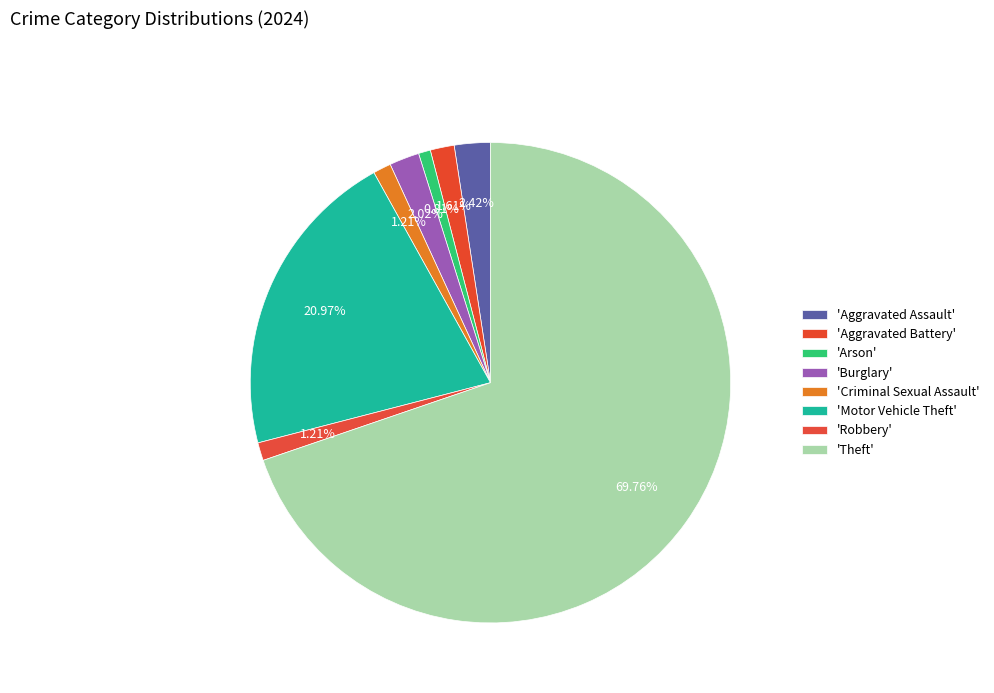

How many segments does this pie chart have?

8